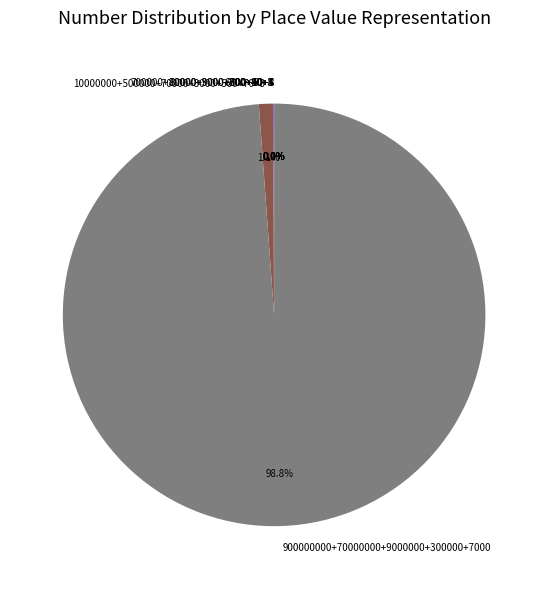

What percentage is the 900000000+70000000+9000000+300000+7000 slice, to the nearest percent?

99%